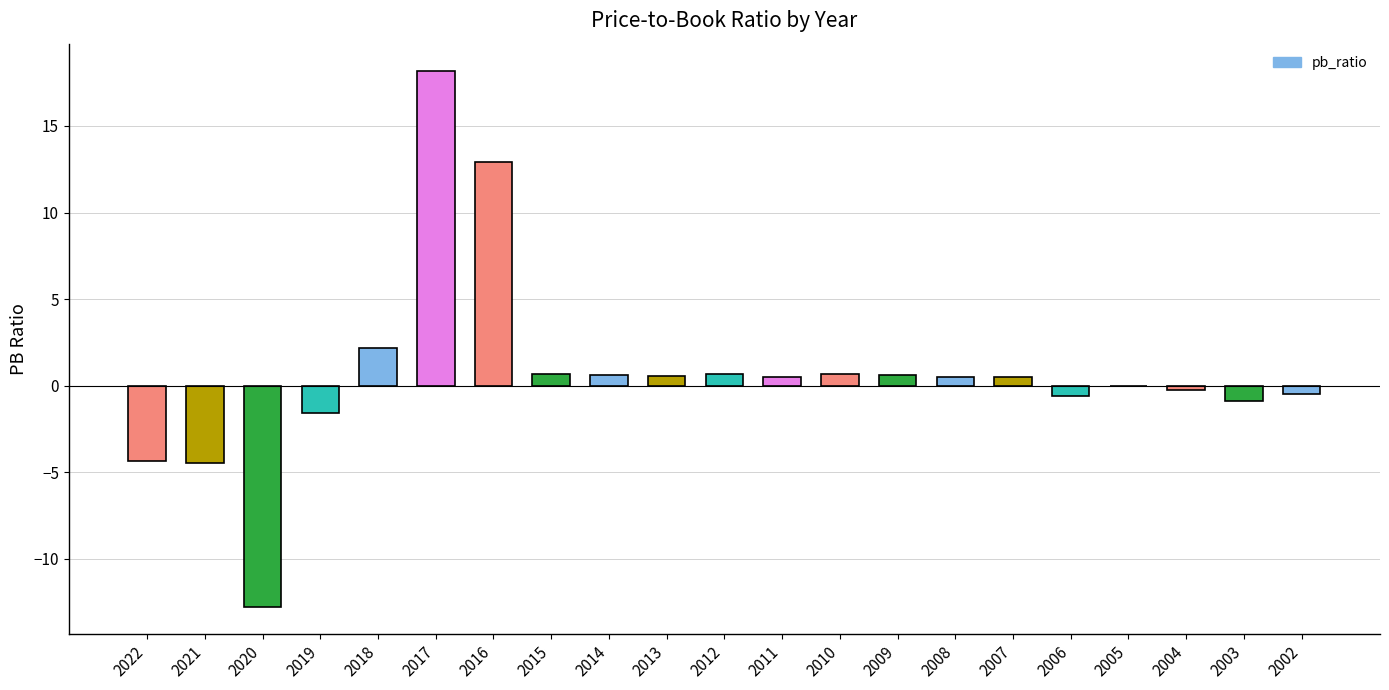

Where is the data nearest to the value 2?

2018